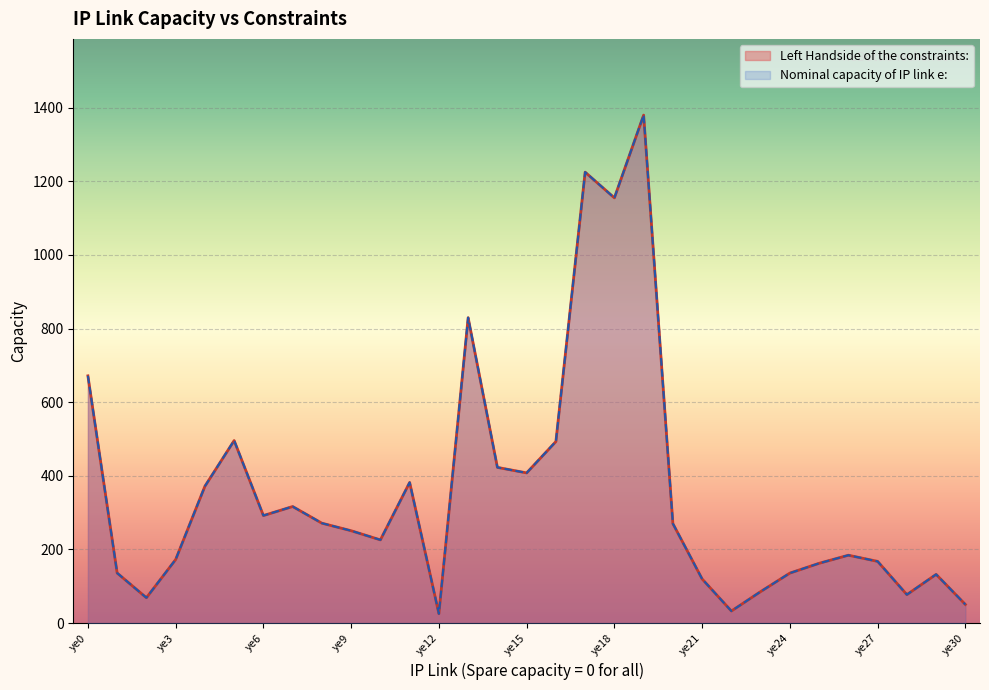

True or false: Nominal capacity of IP link e: has more than 2 interior local peaks.

True